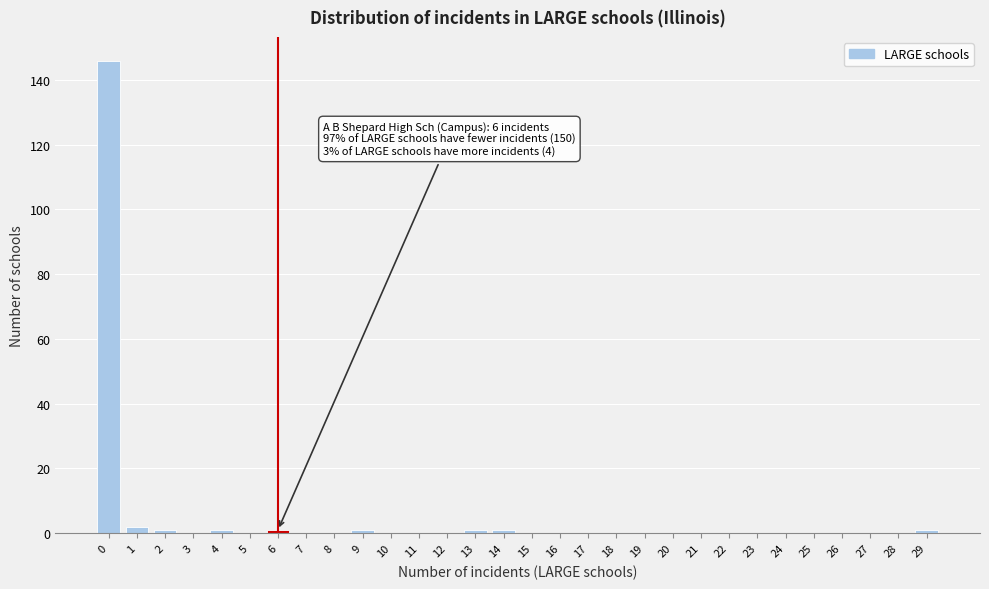

Reading left to right, list all the values displayed in this chart.

0=146	1=2	2=1	3=0	4=1	5=0	6=1	7=0	8=0	9=1	10=0	11=0	12=0	13=1	14=1	15=0	16=0	17=0	18=0	19=0	20=0	21=0	22=0	23=0	24=0	25=0	26=0	27=0	28=0	29=1